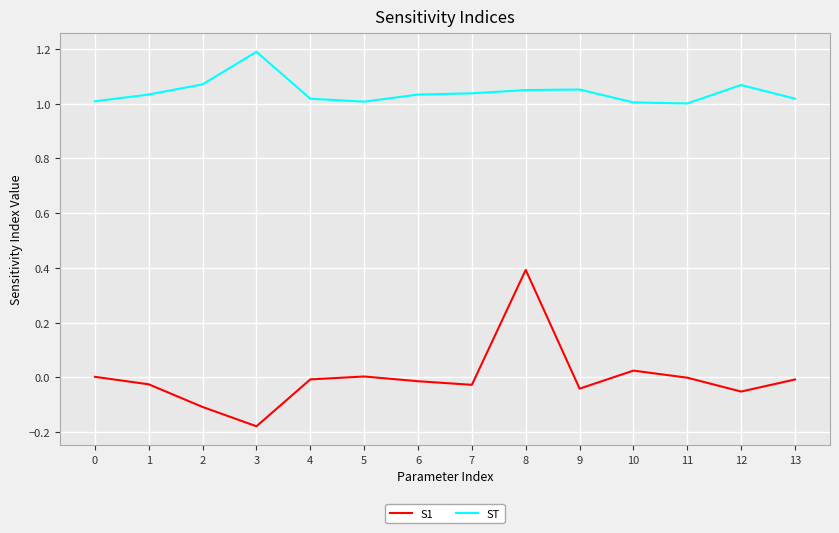

Which series has the largest range (max minus min)?

S1